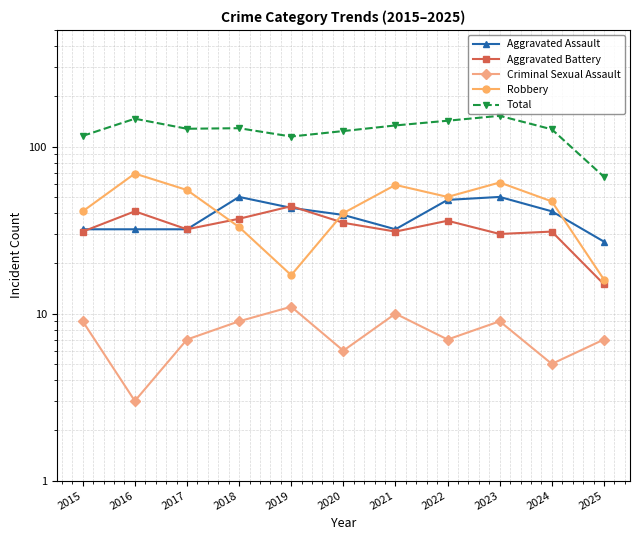

What is the spread (max minus min) of values at 2025?

59